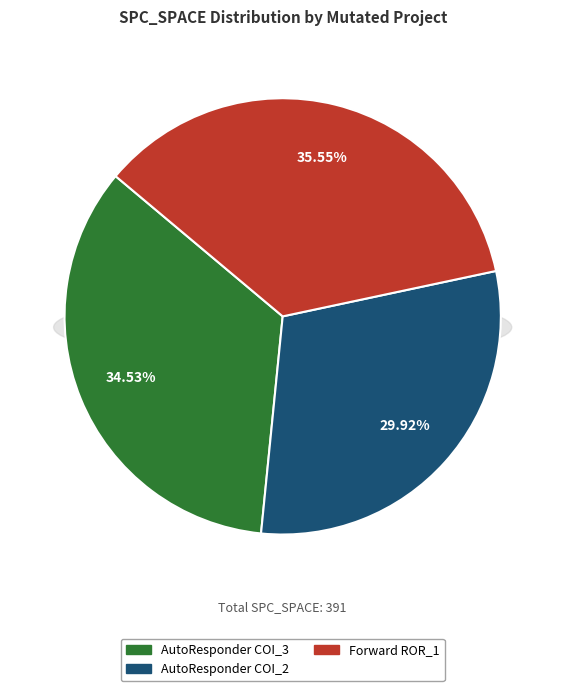

What is the change in value from AutoResponder.EmailSystem.Client.COI_2 to Forward.EmailSystem.Client.ROR_1?

+22